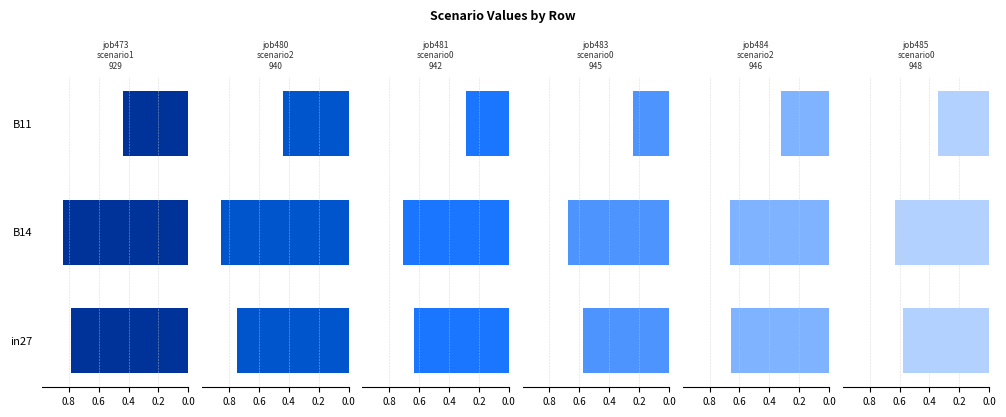

The value of job484_scenario2_946 at B11 is 0.3. True or false?

True